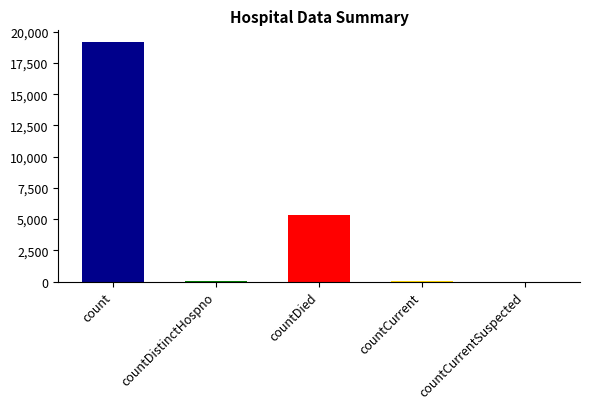

Which category has the highest value across all series?

count